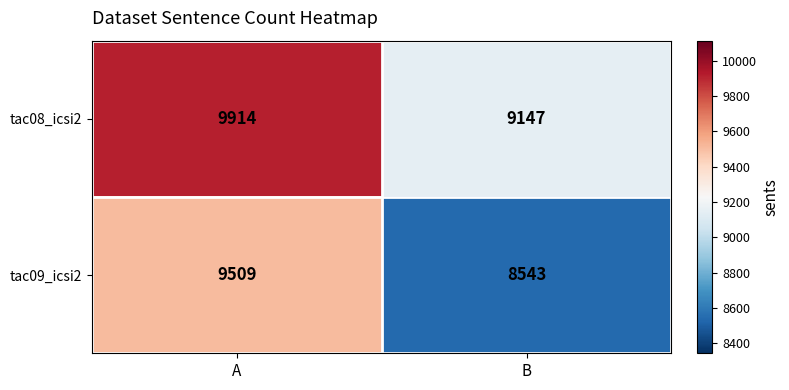

At B, list the series in order from largest to smallest.

tac08_icsi2, tac09_icsi2